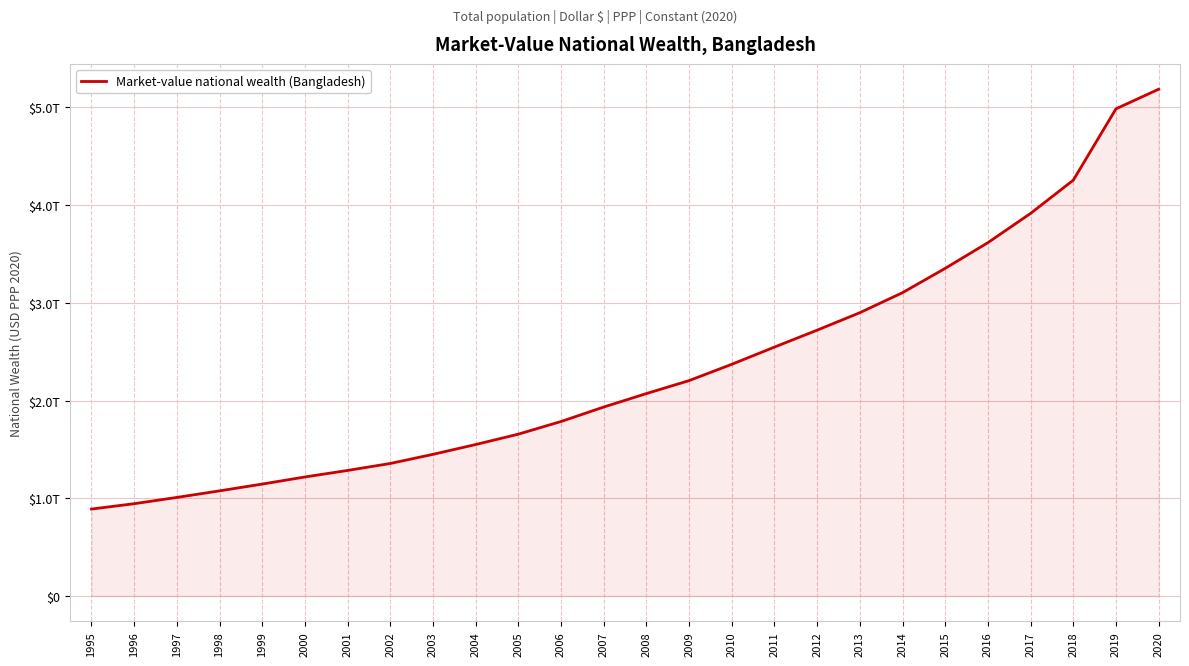

Reading left to right, transcribe all the data shown in this chart.

889937325700.2	944766533367.9	1008907983068.6	1076036542018.7	1145568777655.3	1218171628429.1	1284891038589.3	1356245451333.8	1449640598060.0	1549988792636.1	1656104215721.0	1785571120700.3	1933434150782.0	2071273302763.1	2203926580284.6	2370805723390.1	2546881620786.1	2719923831889.5	2898658661552.8	3103492324548.9	3352195461269.6	3614959072983.3	3914284943624.6	4254031524343.3	4983797252221.0	5184160644512.1